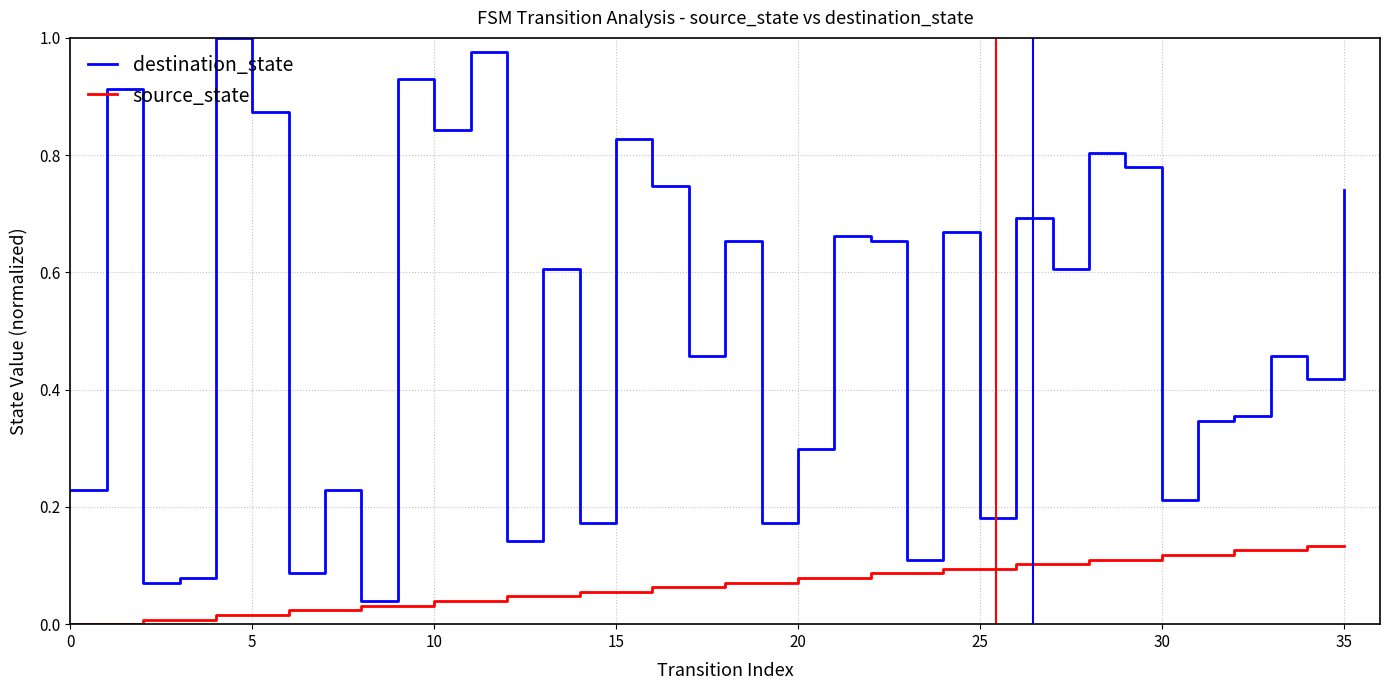

Which series has the largest range (max minus min)?

destination_state